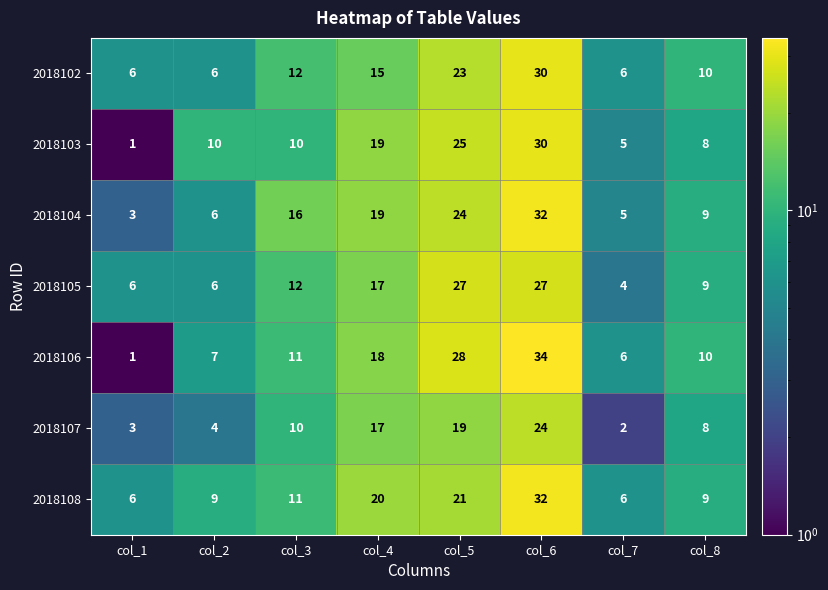

What is the average value of the 2018104 series?

14